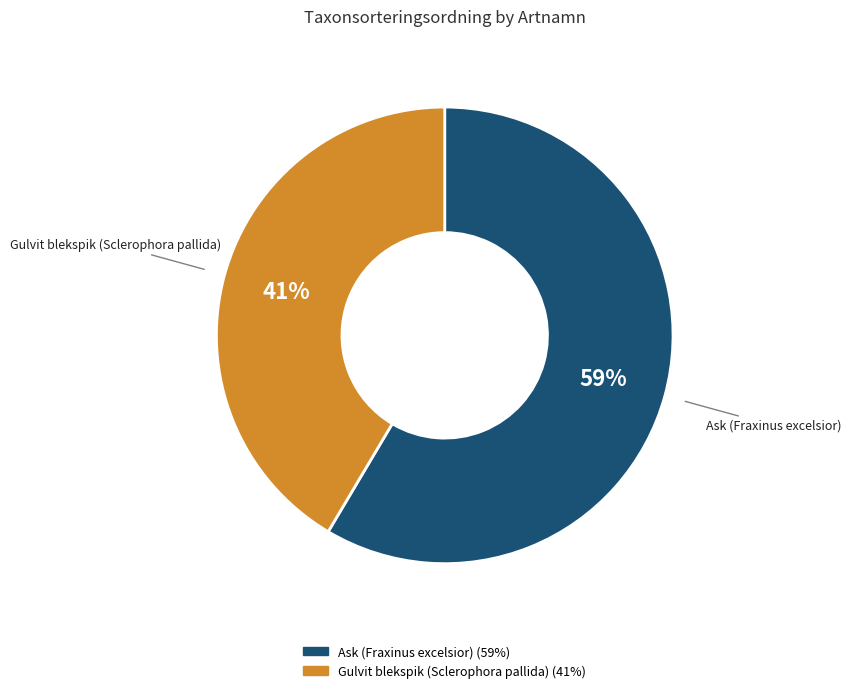

Count the number of slices in the pie.

2